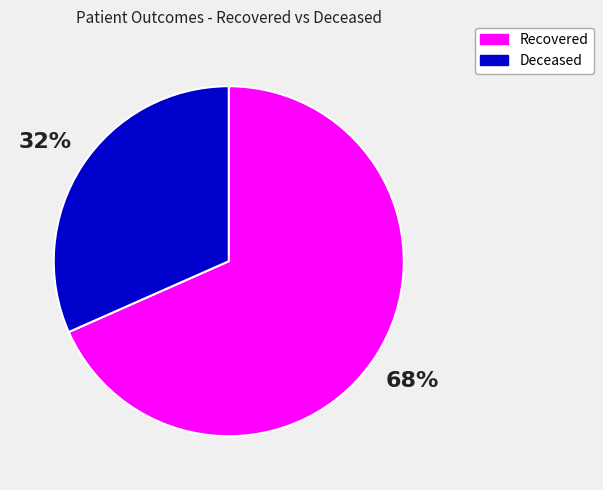

How many slices are in this pie chart?

2